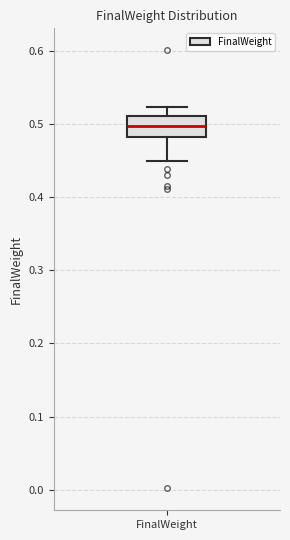

Read this box plot against the y-axis: the position of the median line, the range covered by the box, and the ends of both whiskers. The values are not printed on the chart, so give them approximately, as read against the axis.

median 0.50, box 0.48 to 0.51, whiskers 0.45 to 0.52